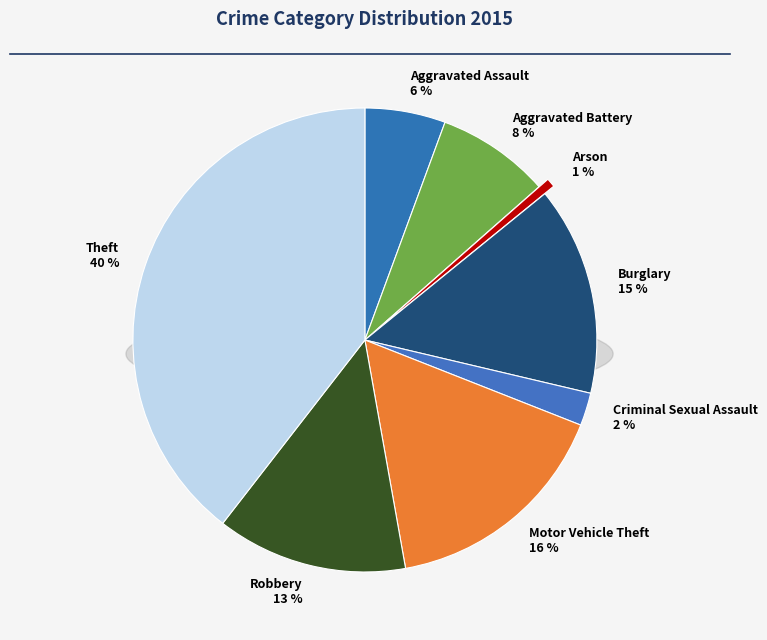

What percentage is the Robbery slice, to the nearest percent?

13%